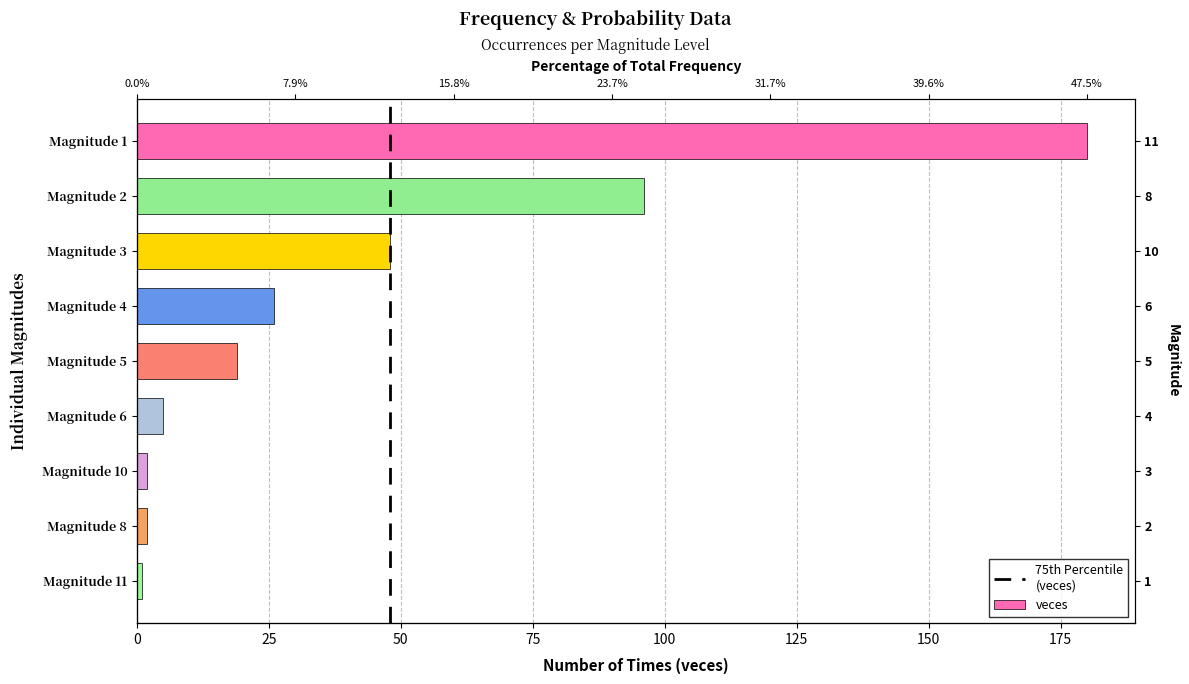

Where does the data first go above 19?

Magnitude 1